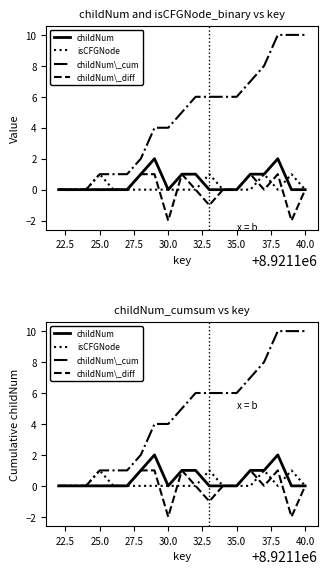

Does the chart display data point markers on the line(s)?

No